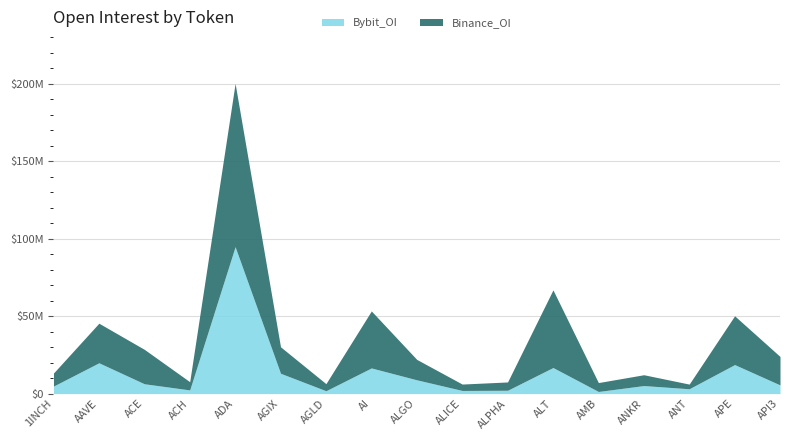

What is the difference between the maximum and minimum values in the Binance_OI series?

102384145